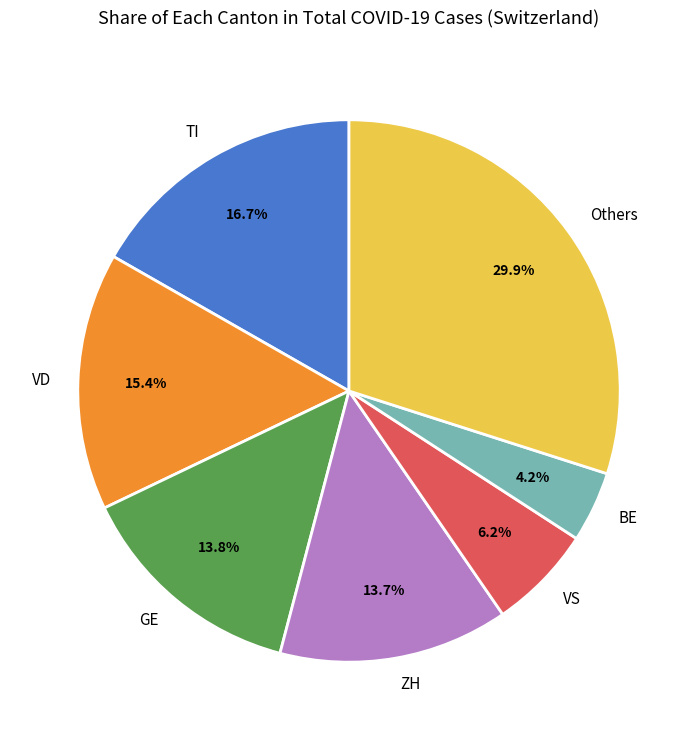

Is the sum of GE and Others greater than half?

No